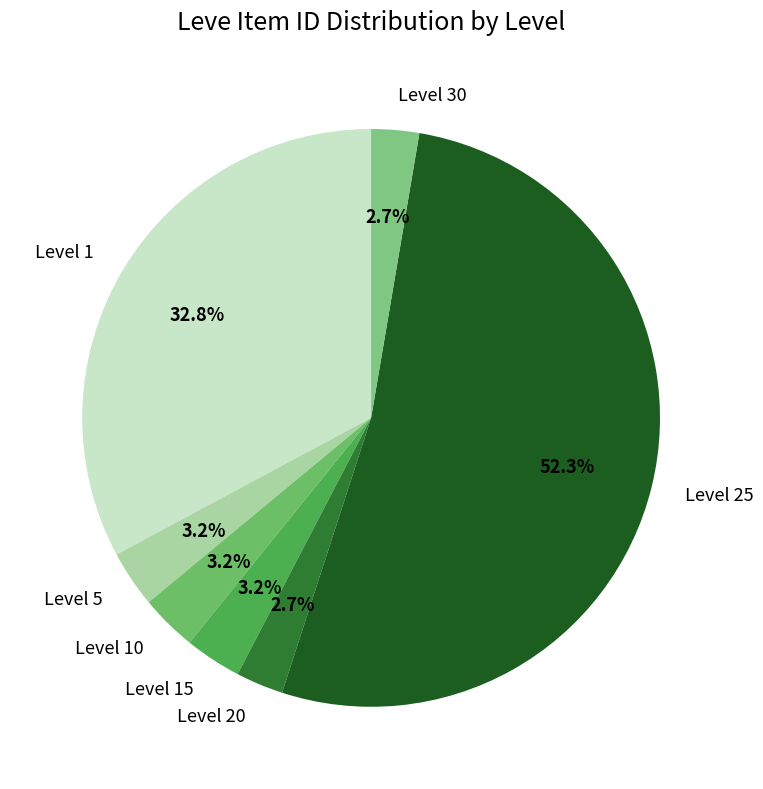

Is there any slice that represents more than half of the pie?

Yes